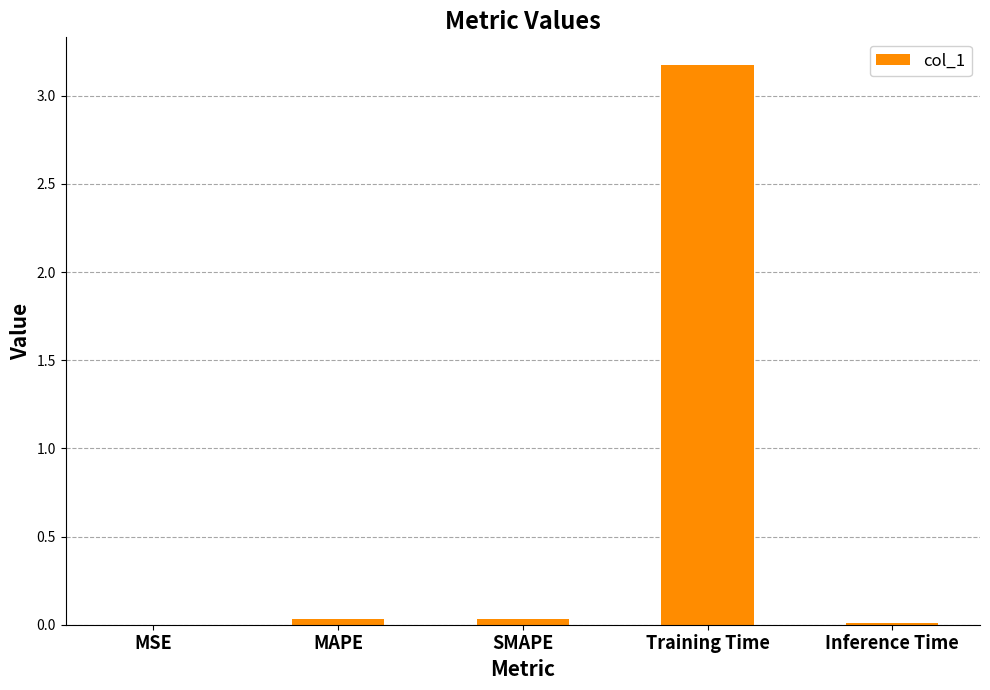

What is the sum of all values?

3.3